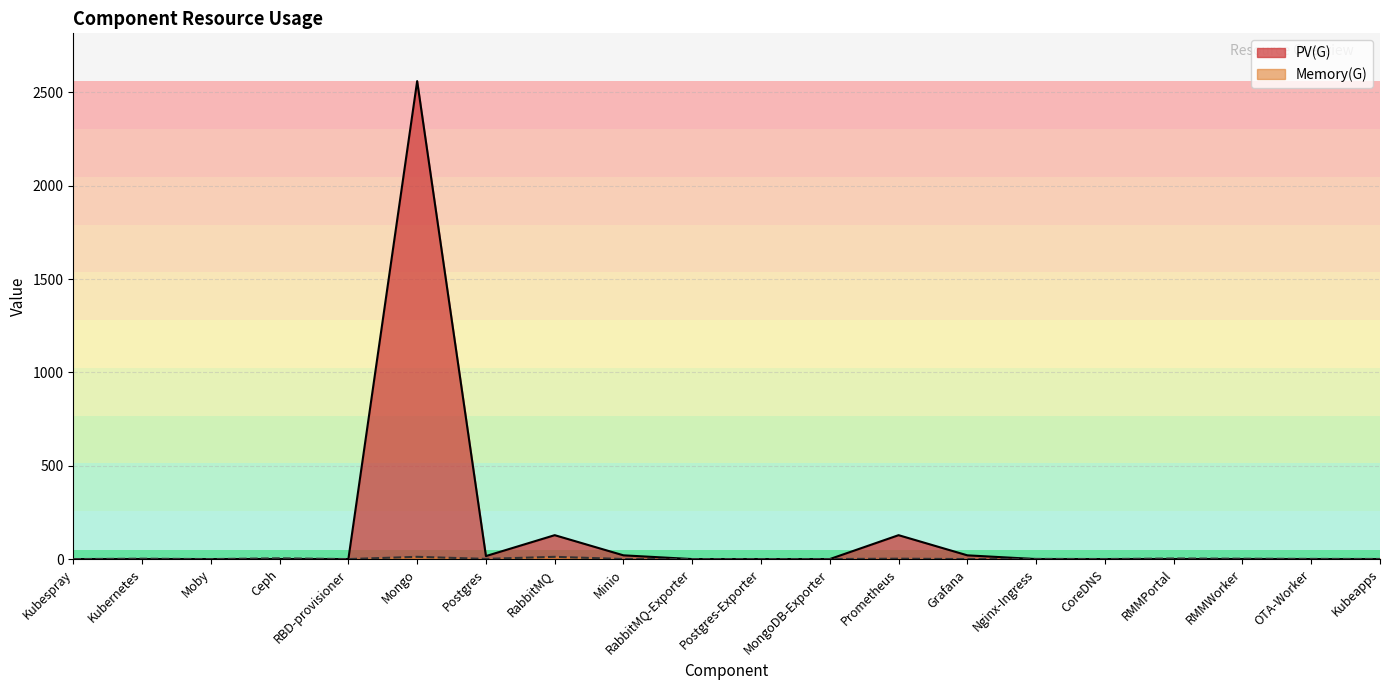

What is the label of the 19th point from the right?

Kubernetes